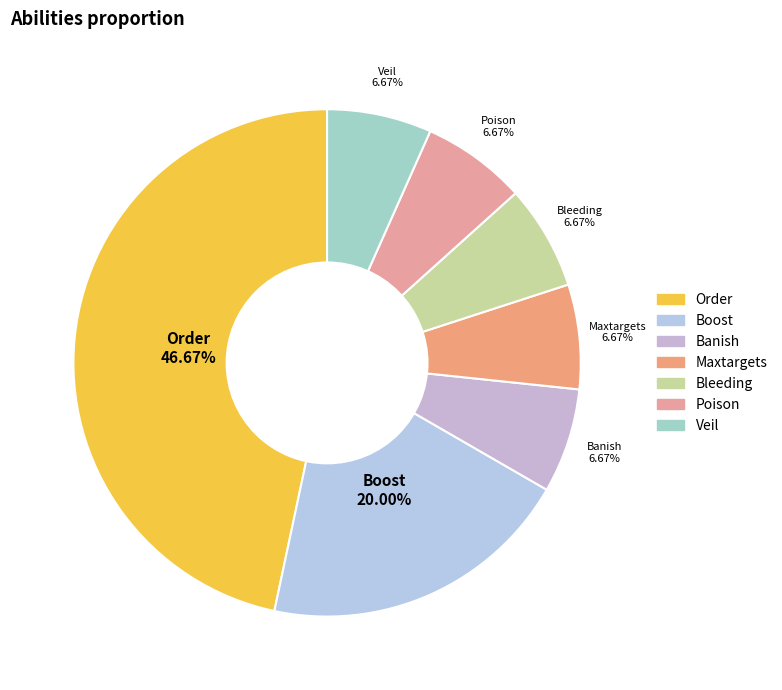

To the nearest percent, what percentage of the pie is Banish?

7%